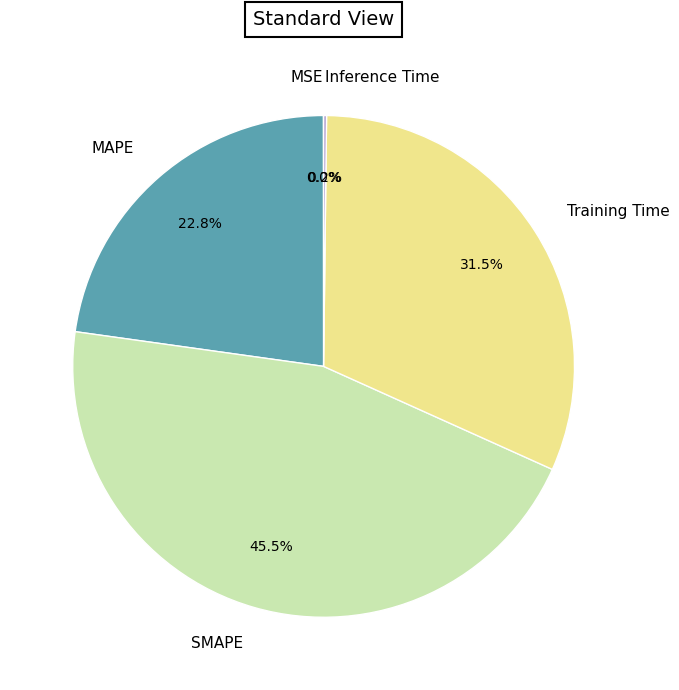

What portion of the pie excludes MAPE?

77.2%